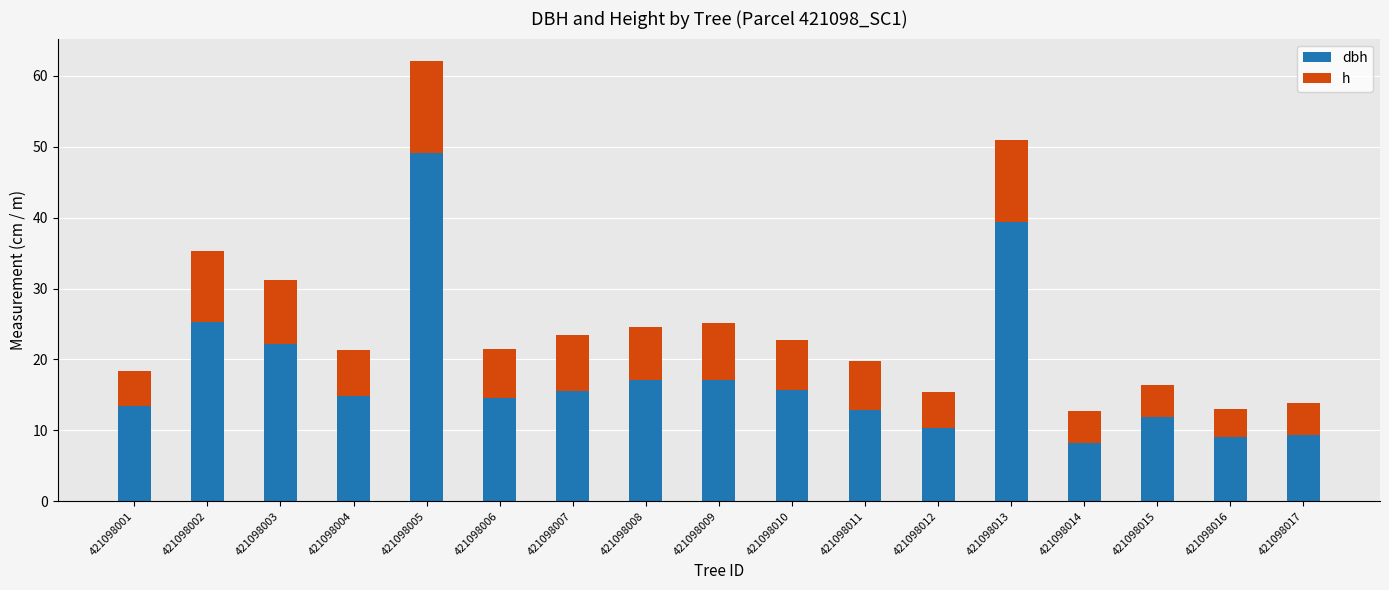

What is the total value across all series at 421098002?

35.4